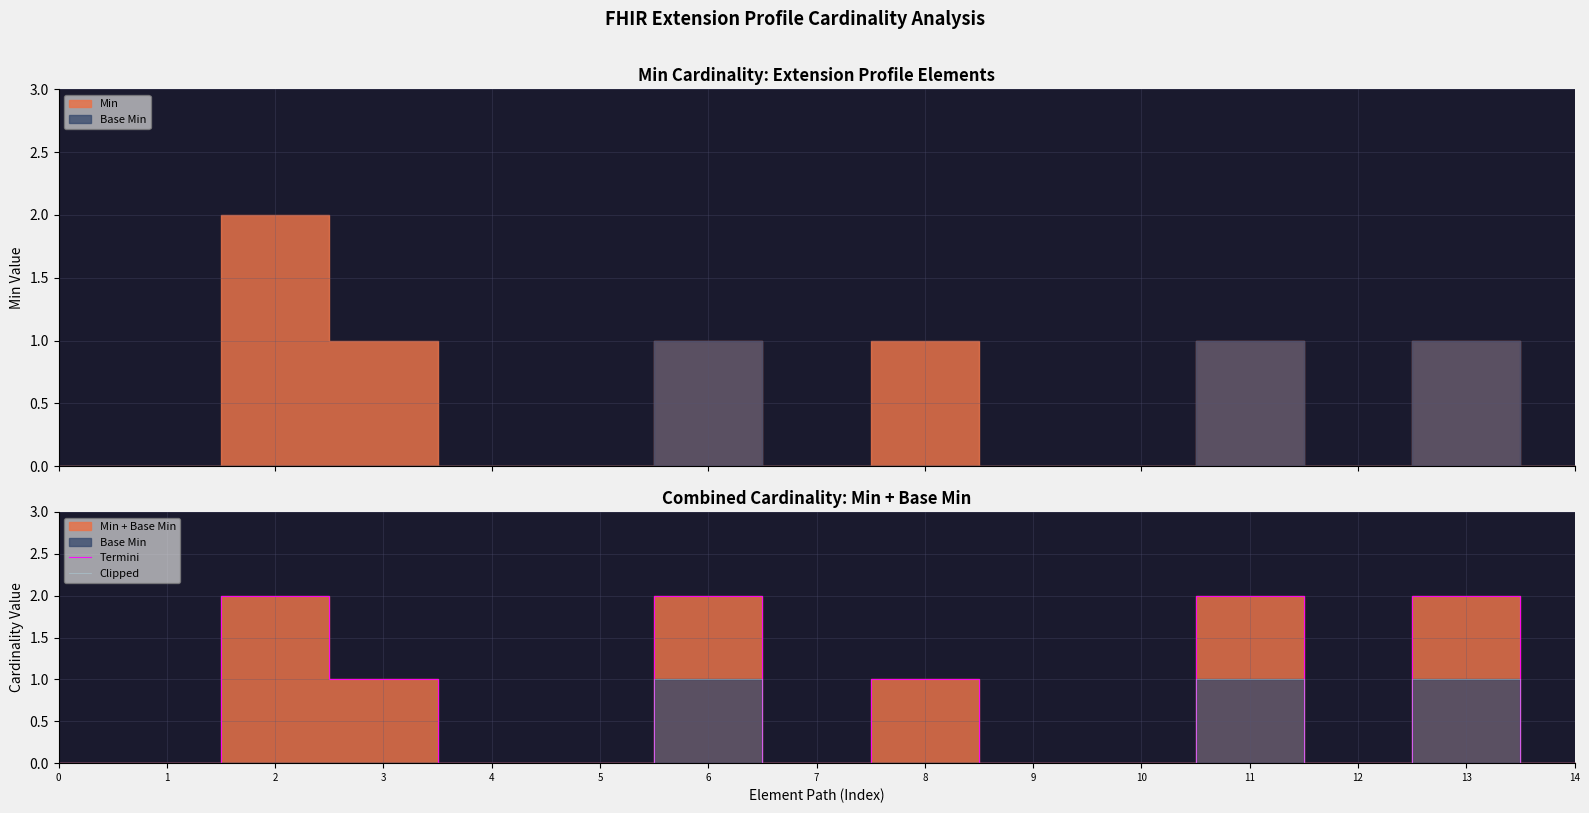

What is the approximate value of Termini at 13?

2